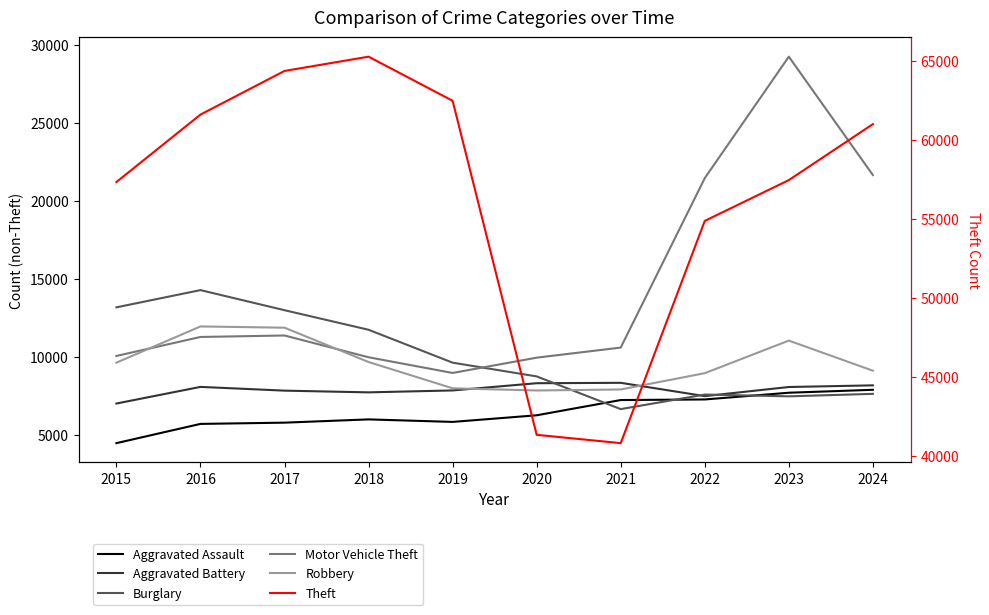

Rank the series by their maximum value, from highest to lowest.

Theft, Motor Vehicle Theft, Burglary, Robbery, Aggravated Battery, Aggravated Assault